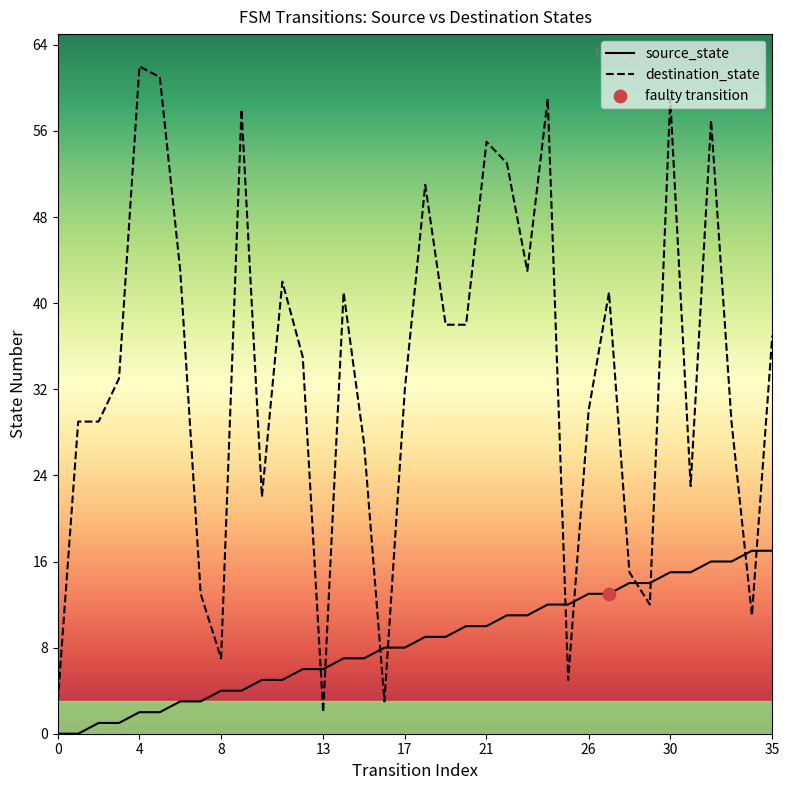

Which series reaches the minimum Y coordinate?

source_state